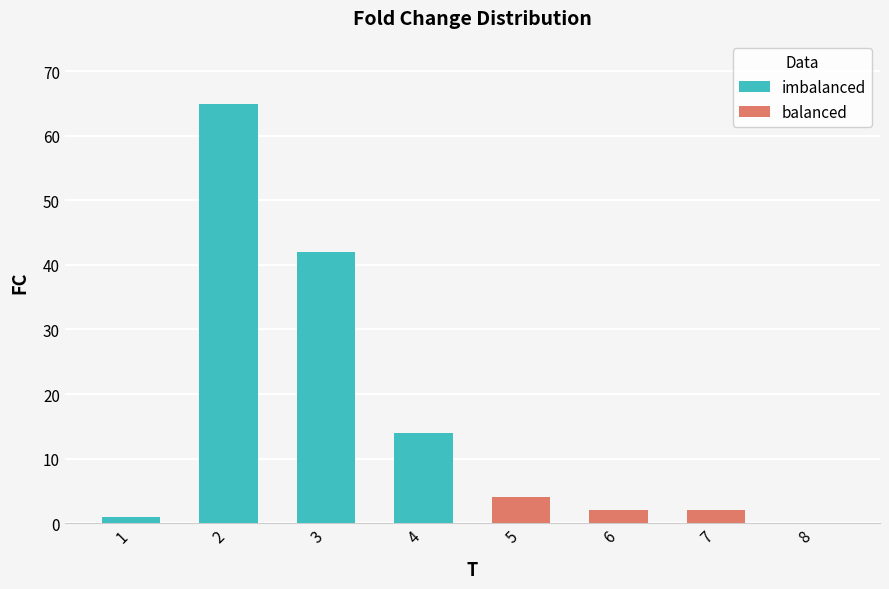

The balanced series shows 0 at 8. True or false?

True